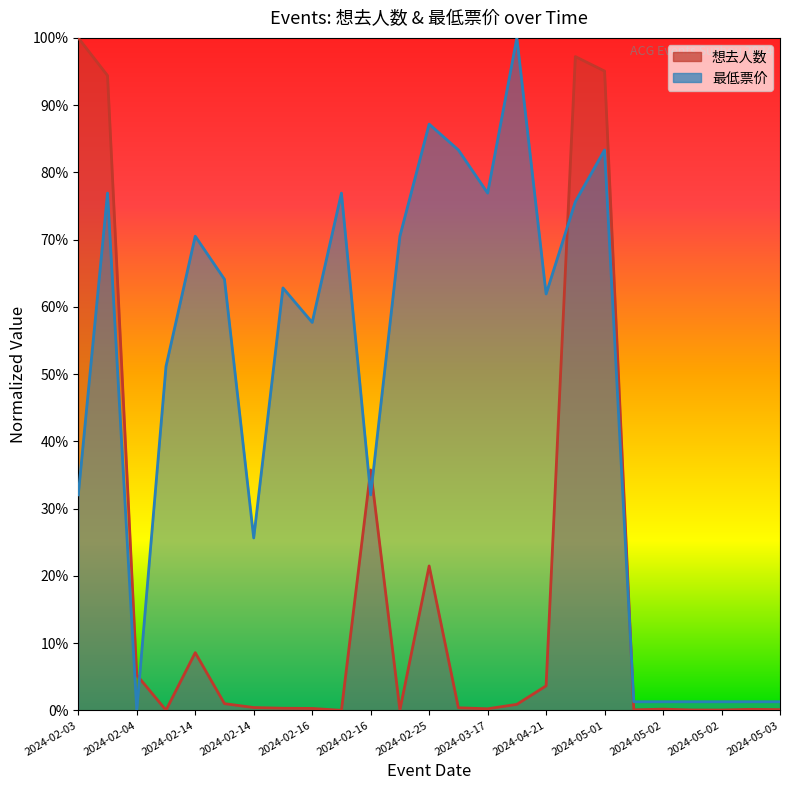

What is the value of the 最低票价 point at the 15th from the left?

76.9